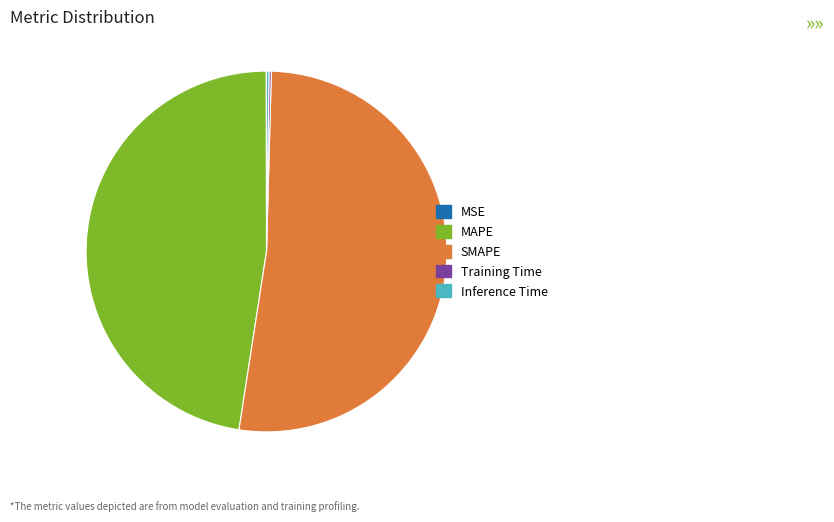

The SMAPE slice represents 40% of the pie. True or false?

False